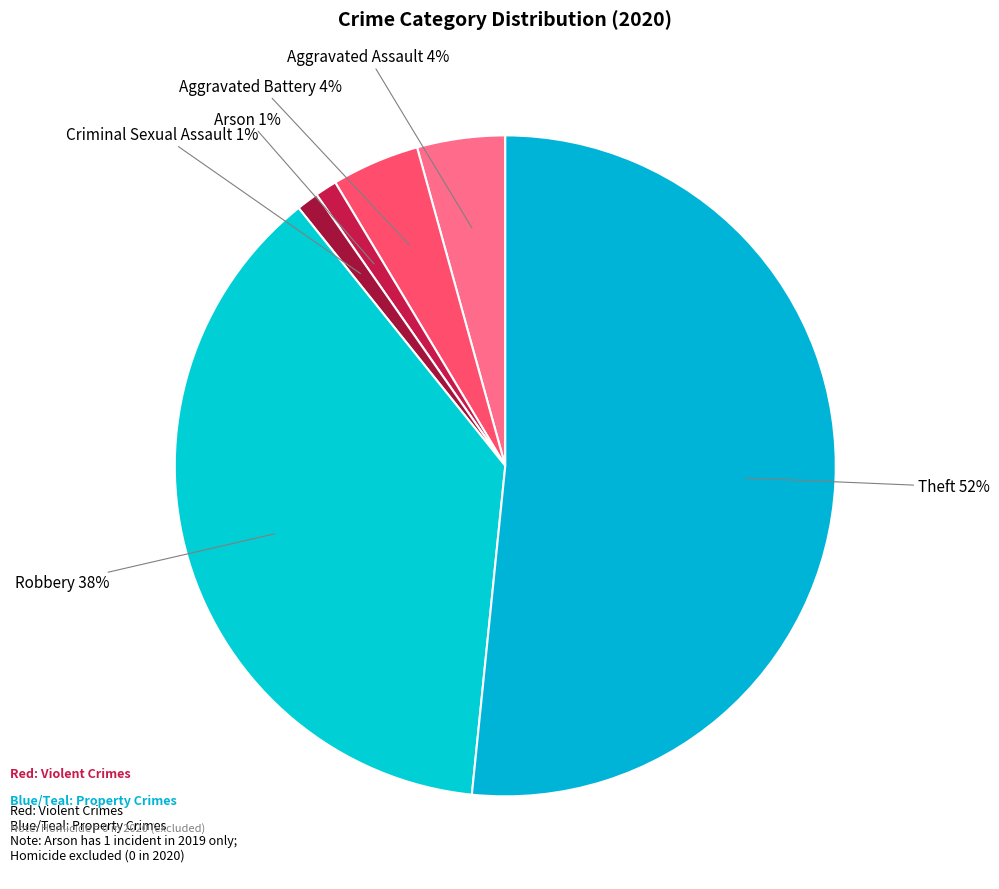

What is the largest slice in the pie chart?

Theft